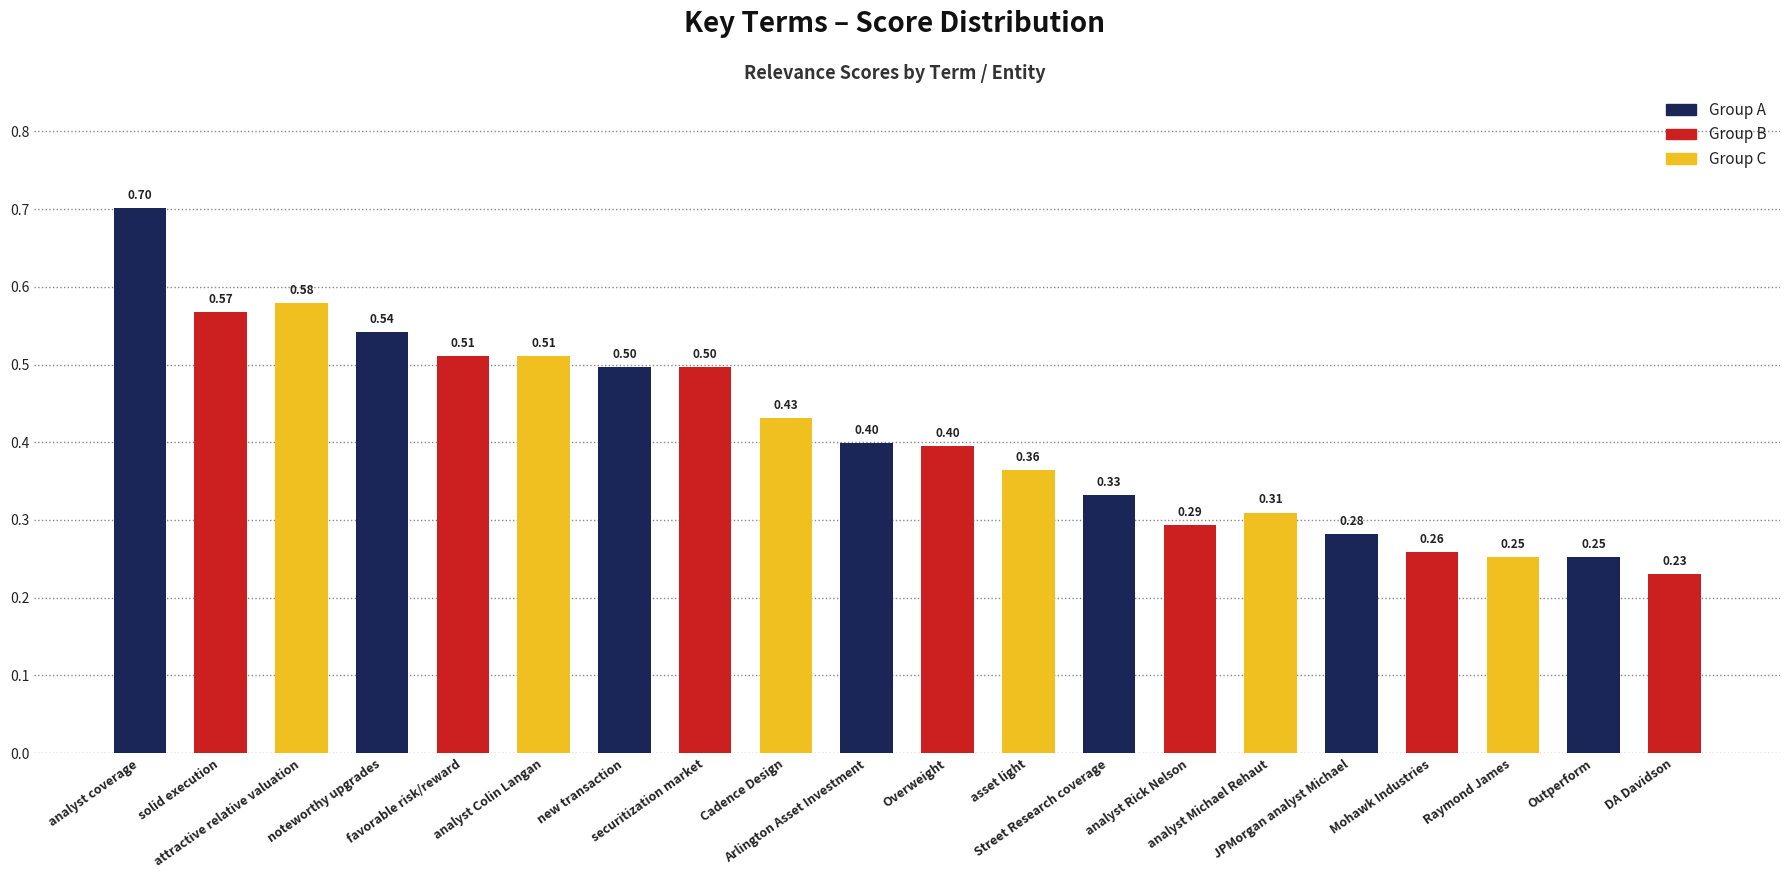

What is the difference between the maximum and minimum values?

0.5